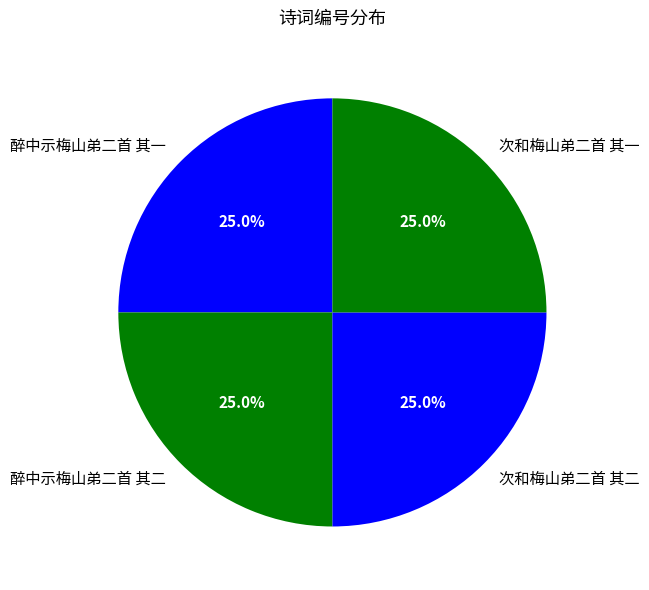

To the nearest percent, what portion does 醉中示梅山弟二首 其二 represent?

25%